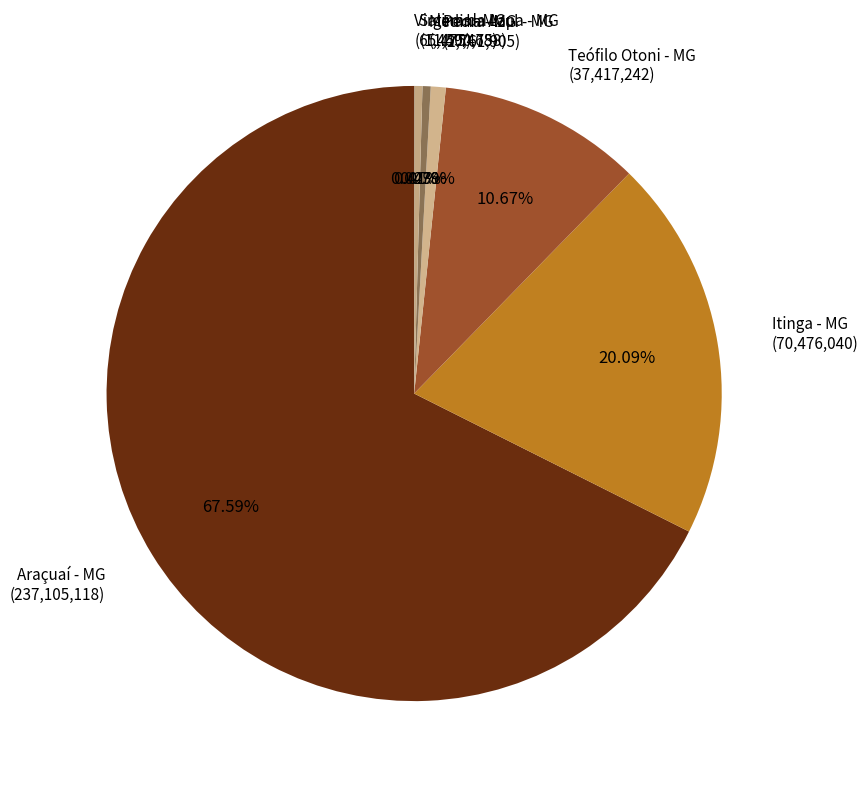

Approximately how many times larger is the value at Teófilo Otoni - MG (37,417,242) compared to Salinas - MG (1,449,468)?

25.8